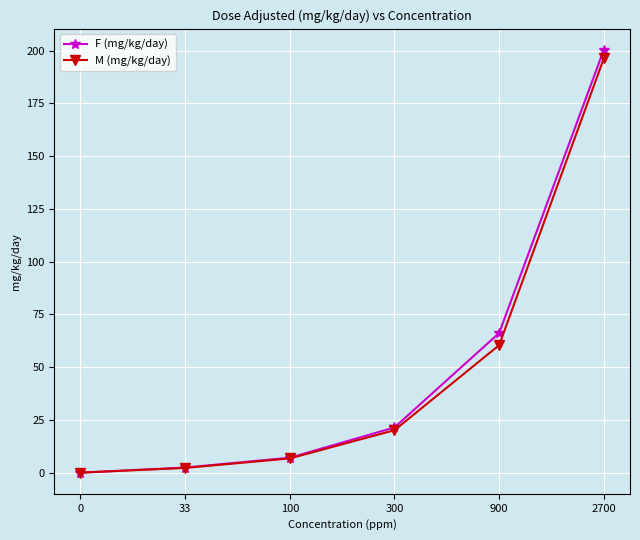

What is the difference between the F (mg/kg/day) values at 900 and 0?

66.2